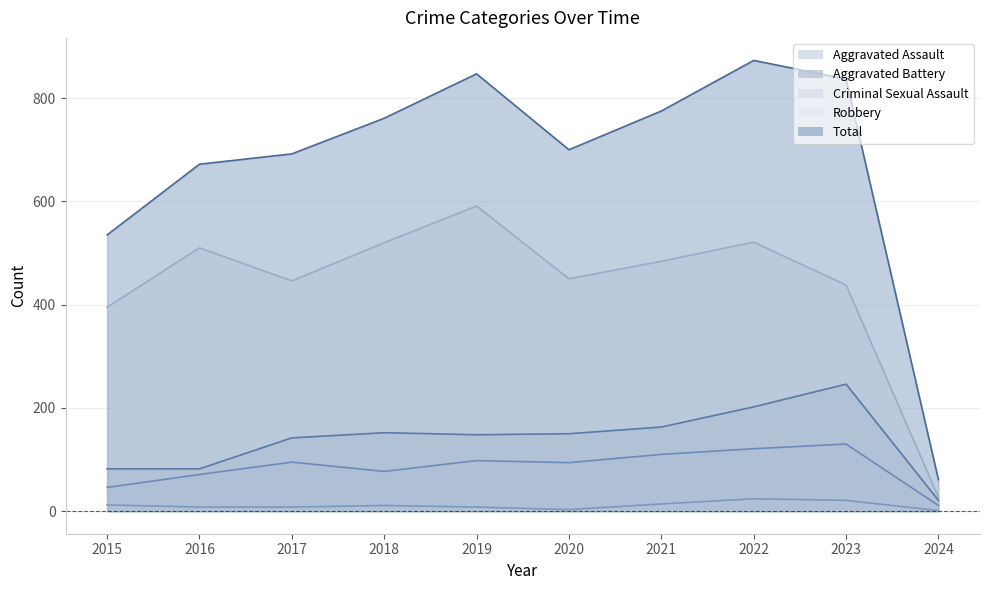

How many lines are shown in the chart?

5